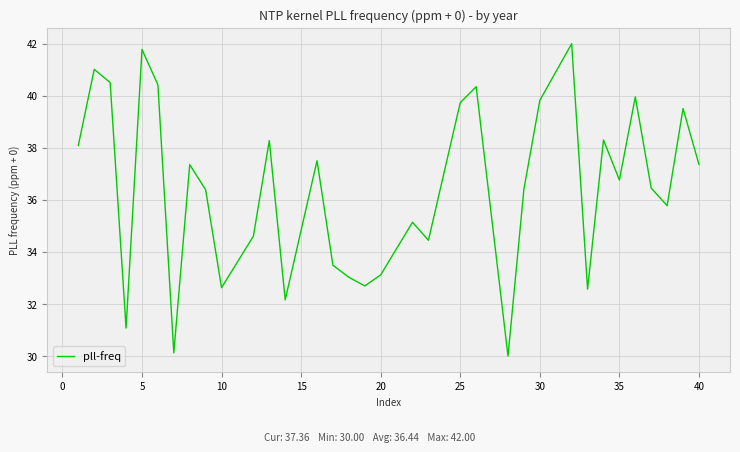

What is the difference between the maximum and minimum values?

12.0